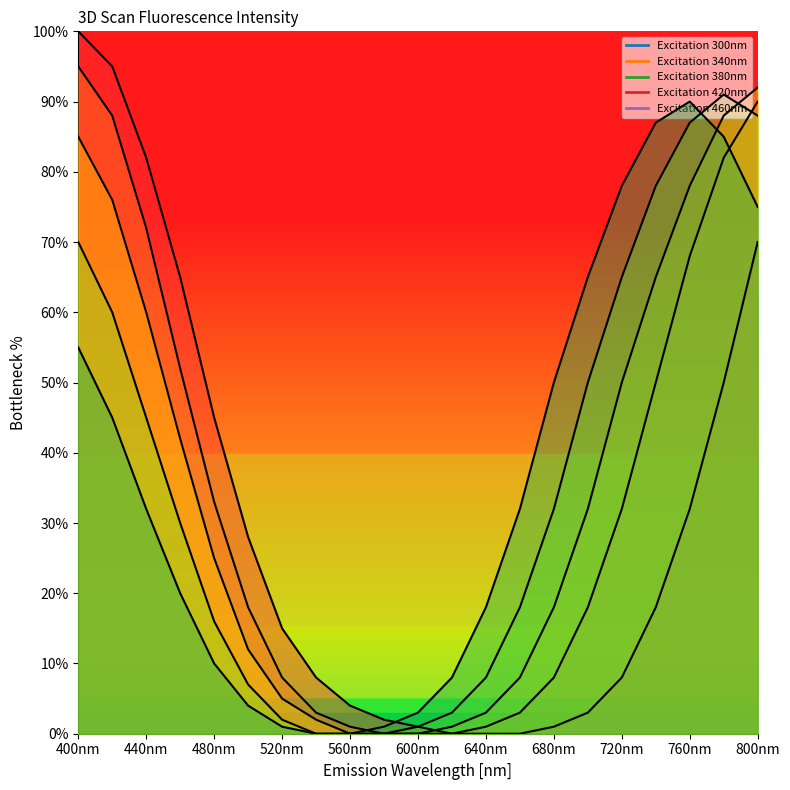

What is the average value of the Excitation 420nm series?

36